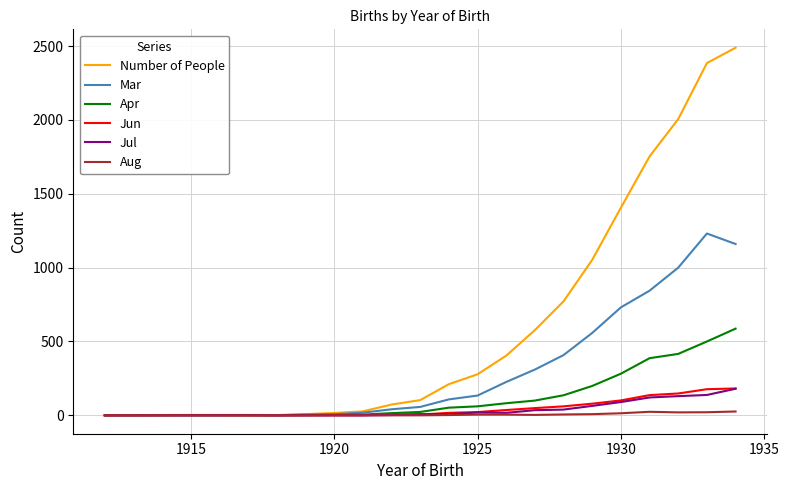

Which series has the widest spread of values?

Number of People